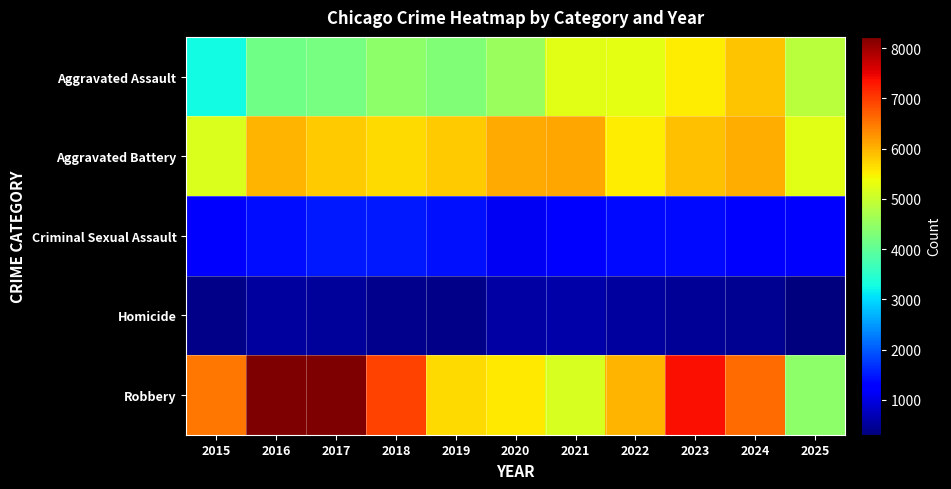

Reading left to right, what are all the values shown in this chart?

Aggravated Assault: 2015=3272	2016=4145	2017=4234	2018=4424	2019=4320	2020=4549	2021=5241	2022=5258	2023=5532	2024=5865	2025=4869
Aggravated Battery: 2015=5163	2016=5974	2017=5807	2018=5678	2019=5795	2020=6072	2021=6092	2022=5512	2023=5892	2024=6035	2025=5229
Criminal Sexual Assault: 2015=1299	2016=1404	2017=1487	2018=1489	2019=1436	2020=1120	2021=1265	2022=1367	2023=1376	2024=1312	2025=1278
Homicide: 2015=371	2016=540	2017=510	2018=422	2019=375	2020=572	2021=596	2022=524	2023=471	2024=437	2025=306
Robbery: 2015=6504	2016=8225	2017=8215	2018=6942	2019=5663	2020=5536	2021=5141	2022=5974	2023=7387	2024=6615	2025=4424